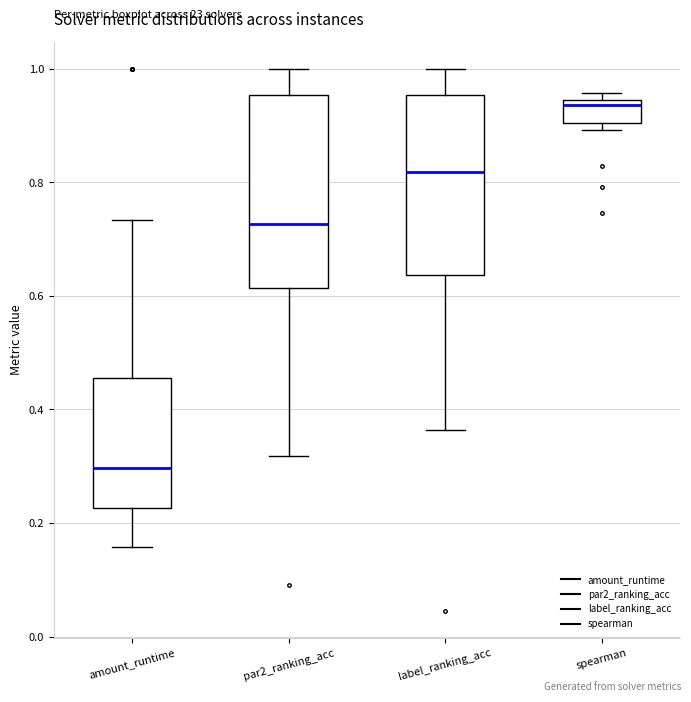

Which box is the tallest, from its lower edge to its upper edge?

par2_ranking_acc